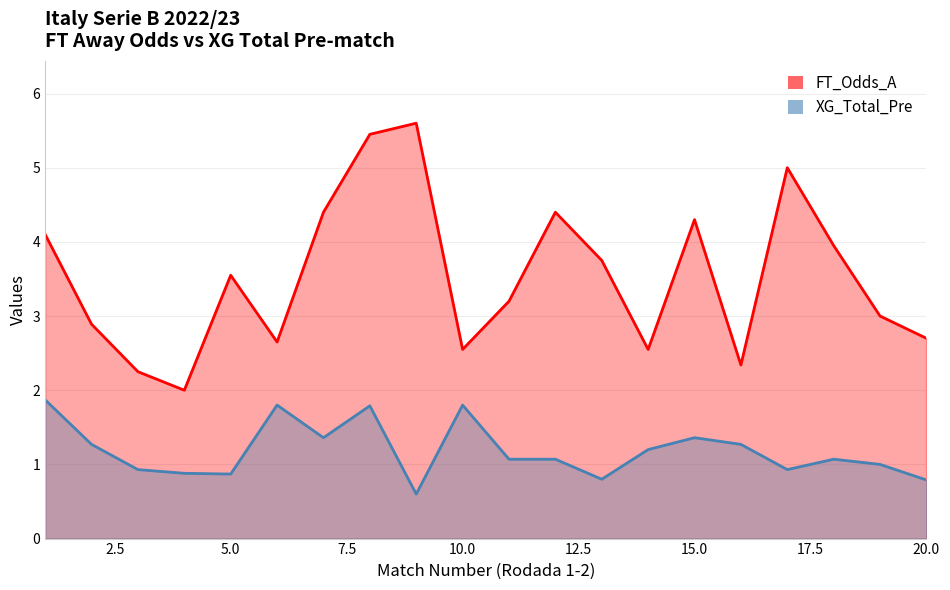

True or false: XG_Total_Pre has more than 2 interior local peaks.

True